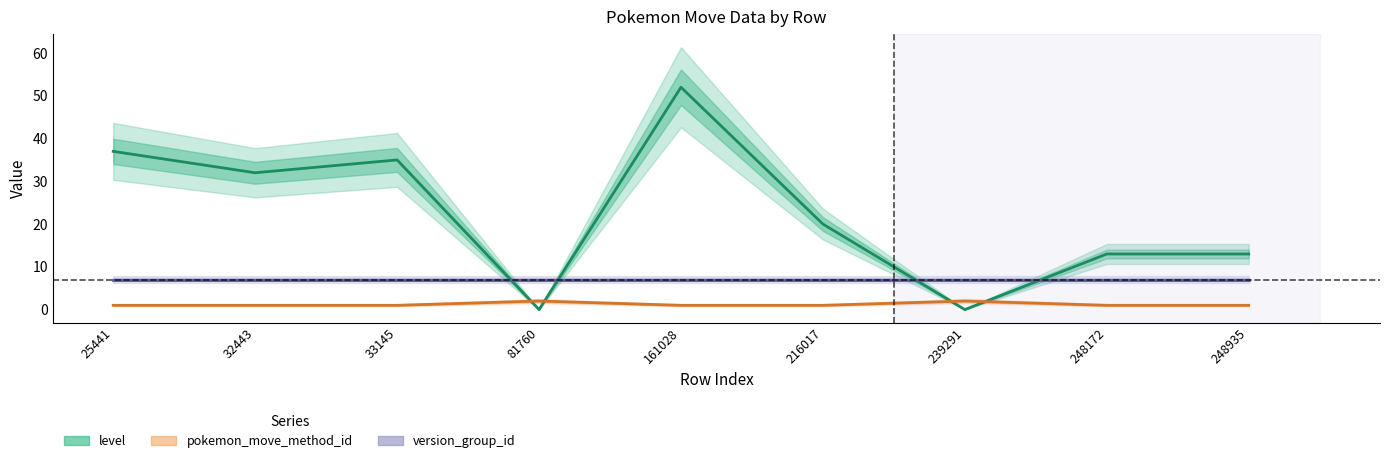

Which series ends up on top after the final intersection of level and pokemon_move_method_id?

level